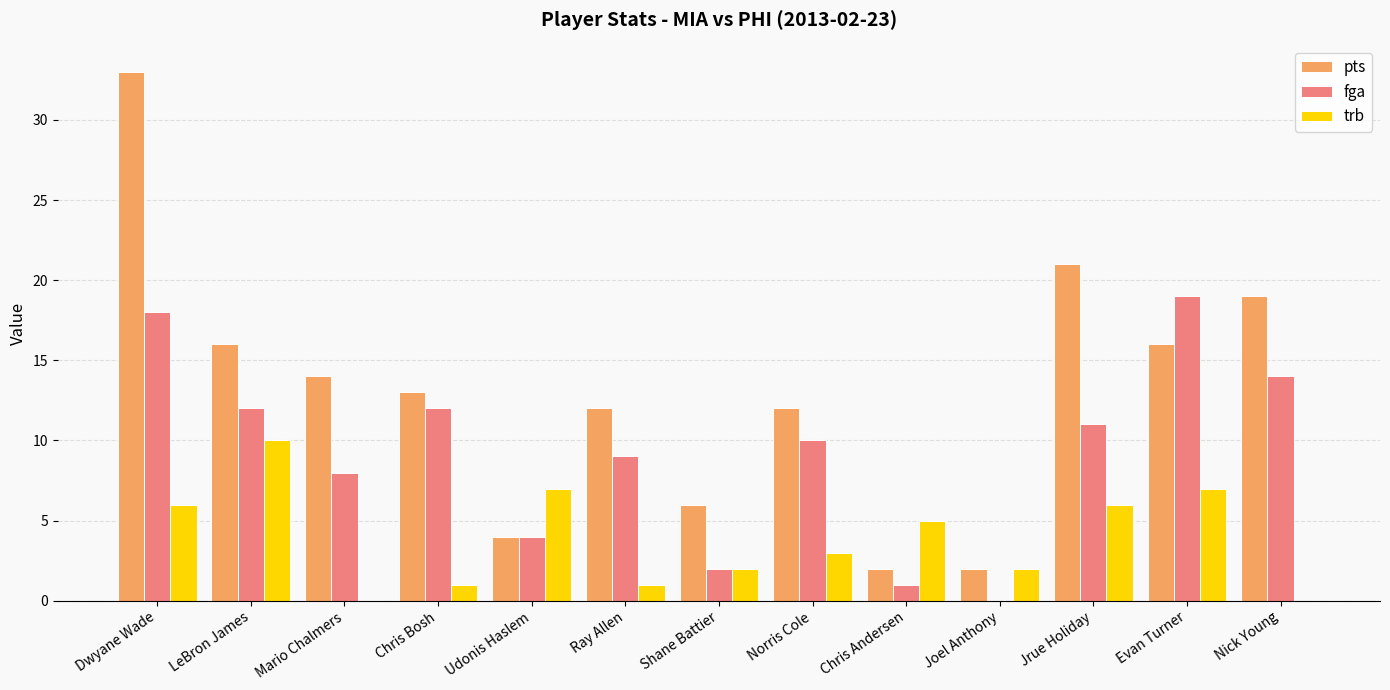

The fga series shows 11 at Jrue Holiday. True or false?

True